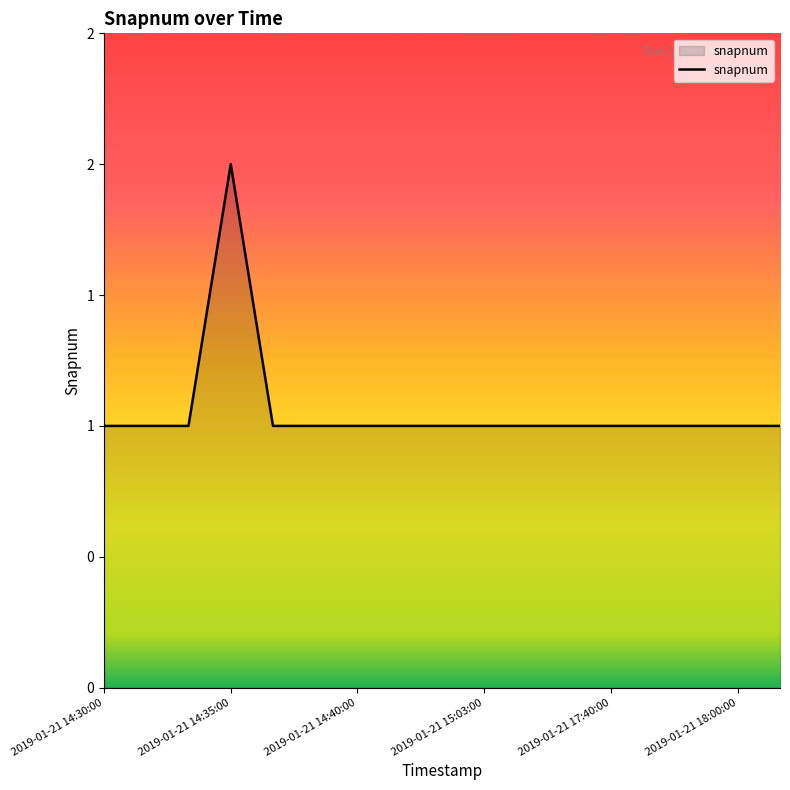

Does the chart have visible grid lines?

No